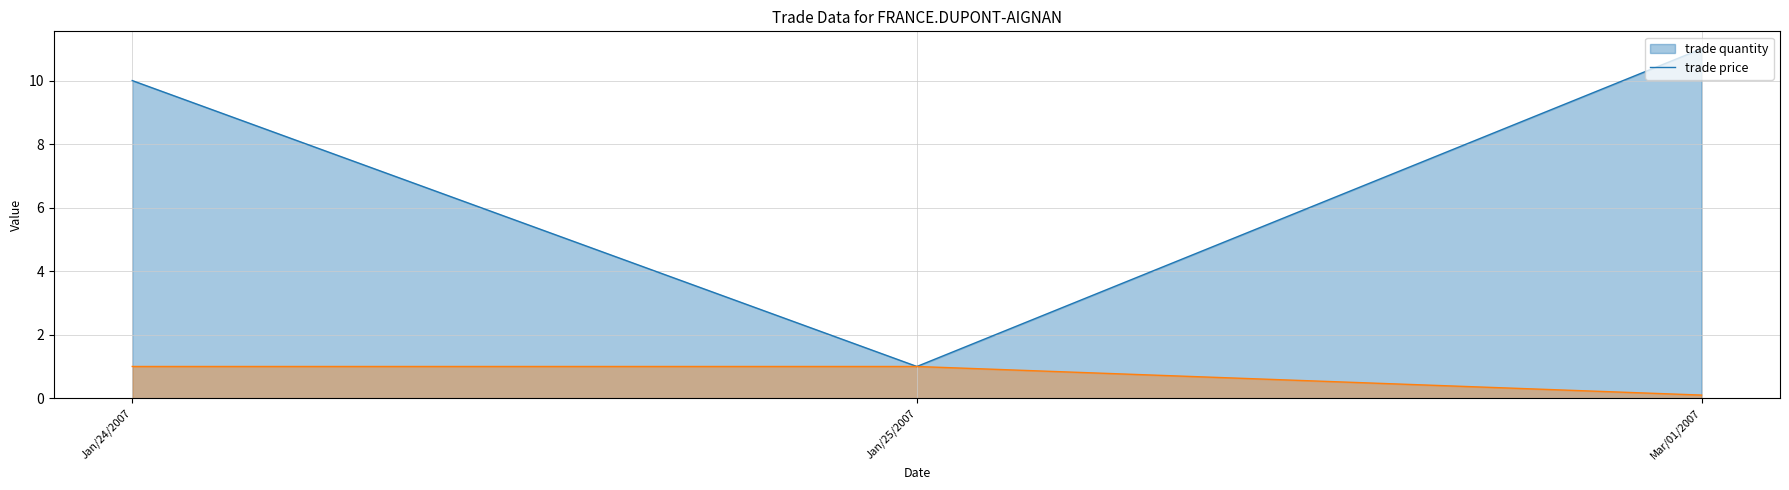

What is the label of the 3rd point from the left?

Mar/01/2007